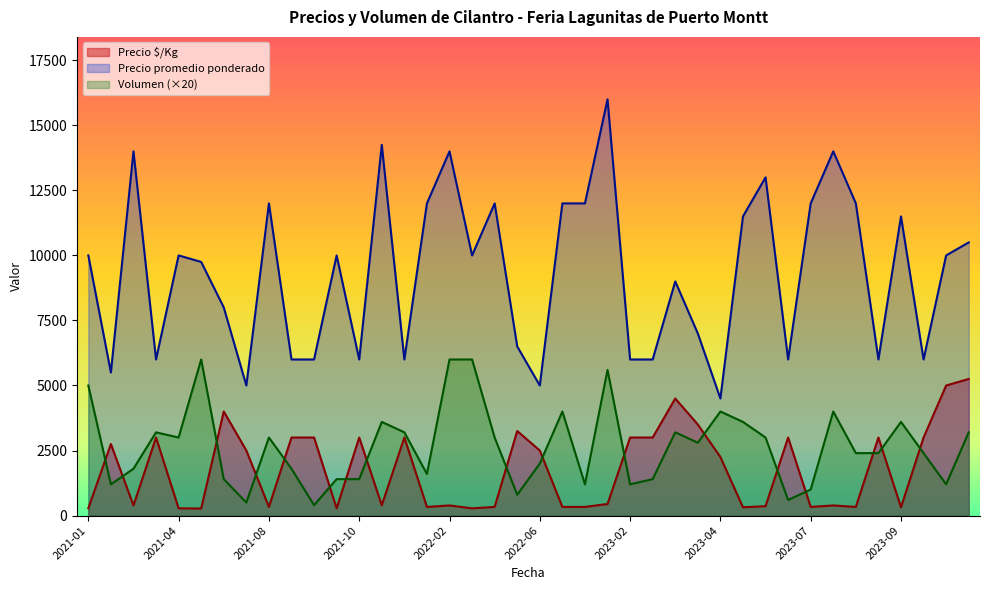

The Precio $/Kg series shows 333 at 2023-08. True or false?

True